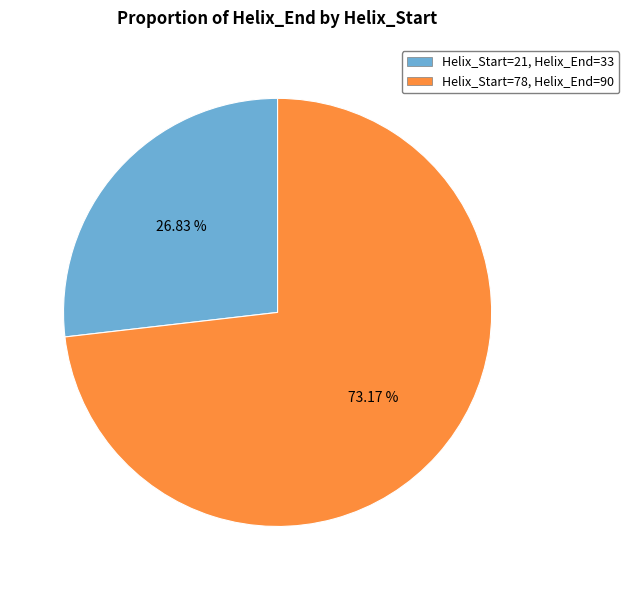

How many segments does this pie chart have?

2